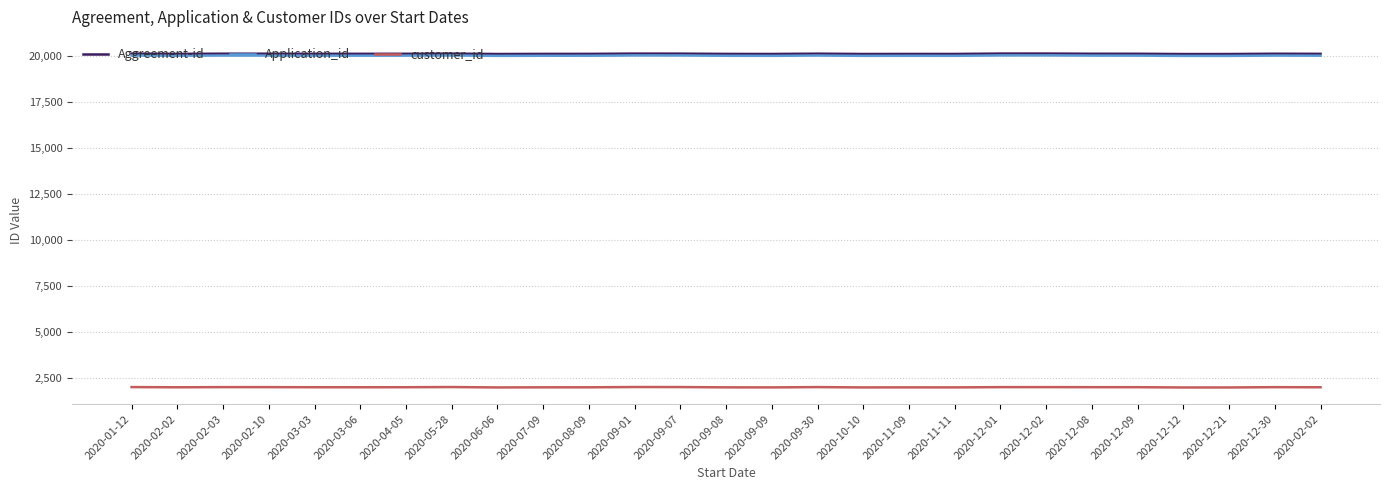

At how many categories does at least one series exceed 2462?

27